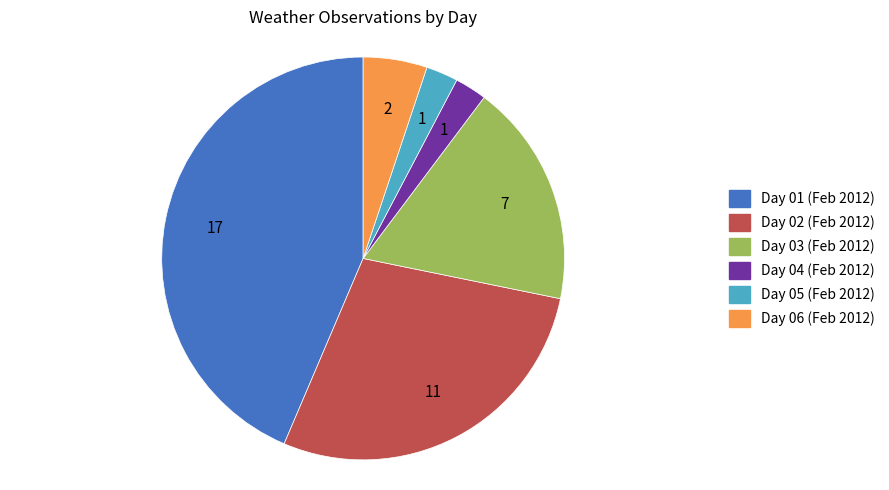

Does any single category account for the majority?

No